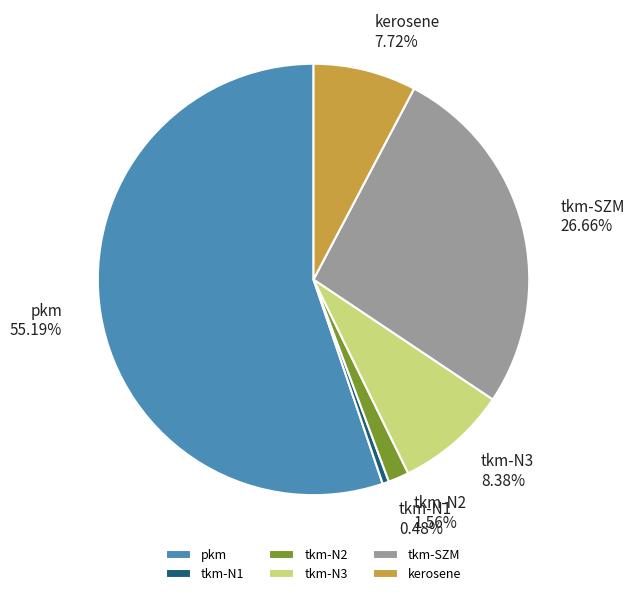

Count the number of slices in the pie.

6